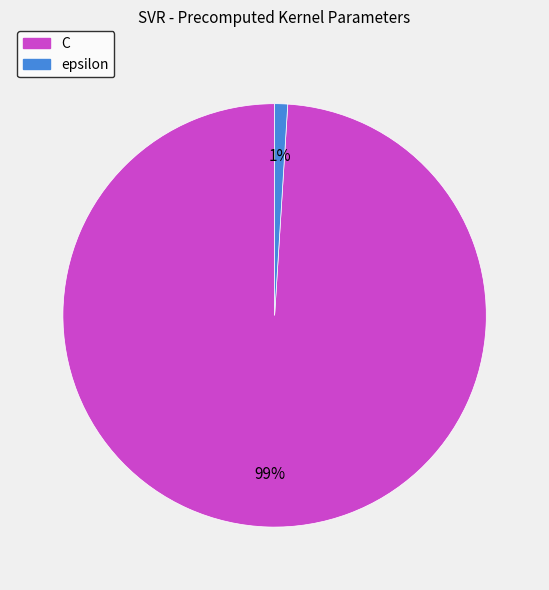

How many segments does this pie chart have?

2